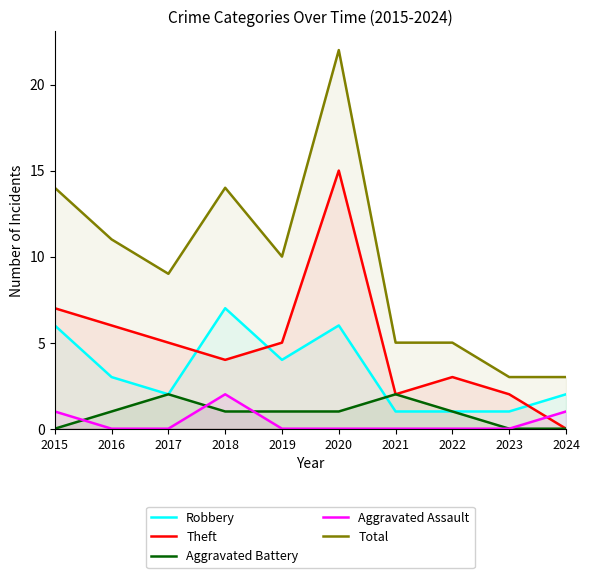

True or false: Robbery has a value of 9 at 2018.

False